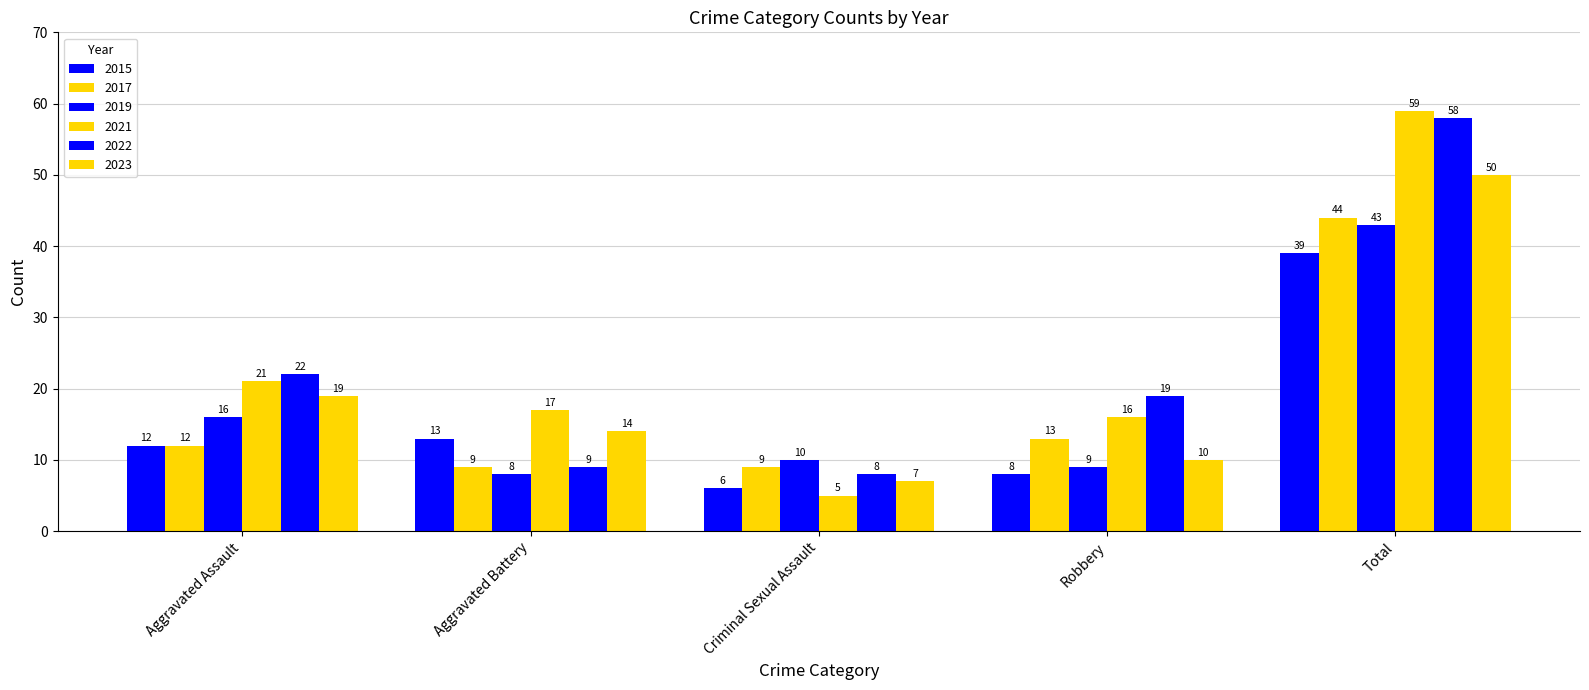

The 2015 series shows 13 at Aggravated Battery. True or false?

True